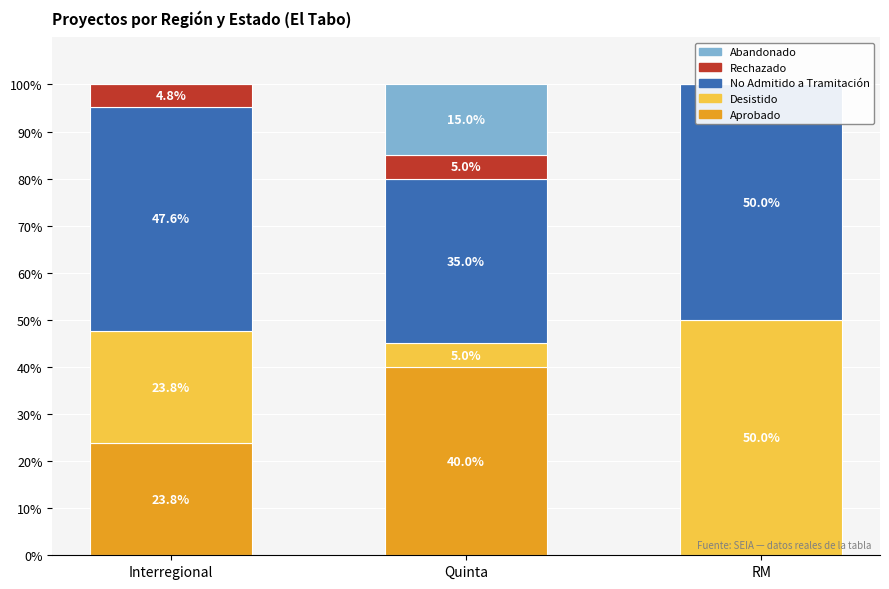

What is the highest value of the No Admitido a Tramitación series?

50.0